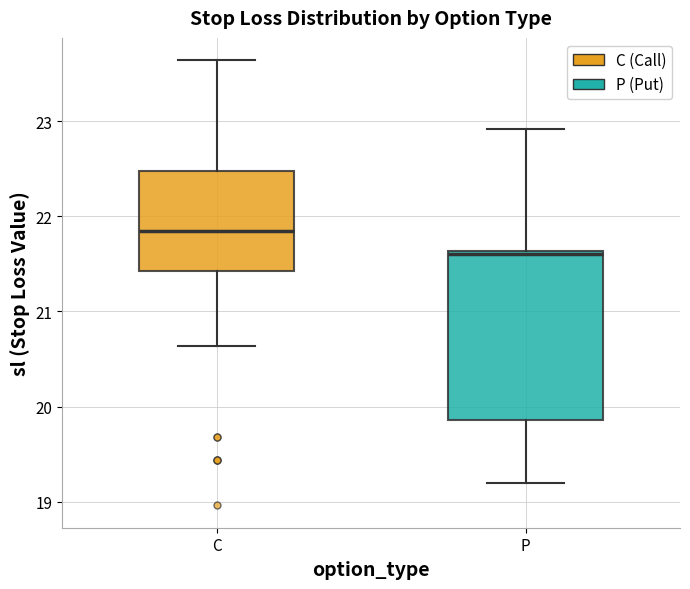

Which box is the tallest, from its lower edge to its upper edge?

P